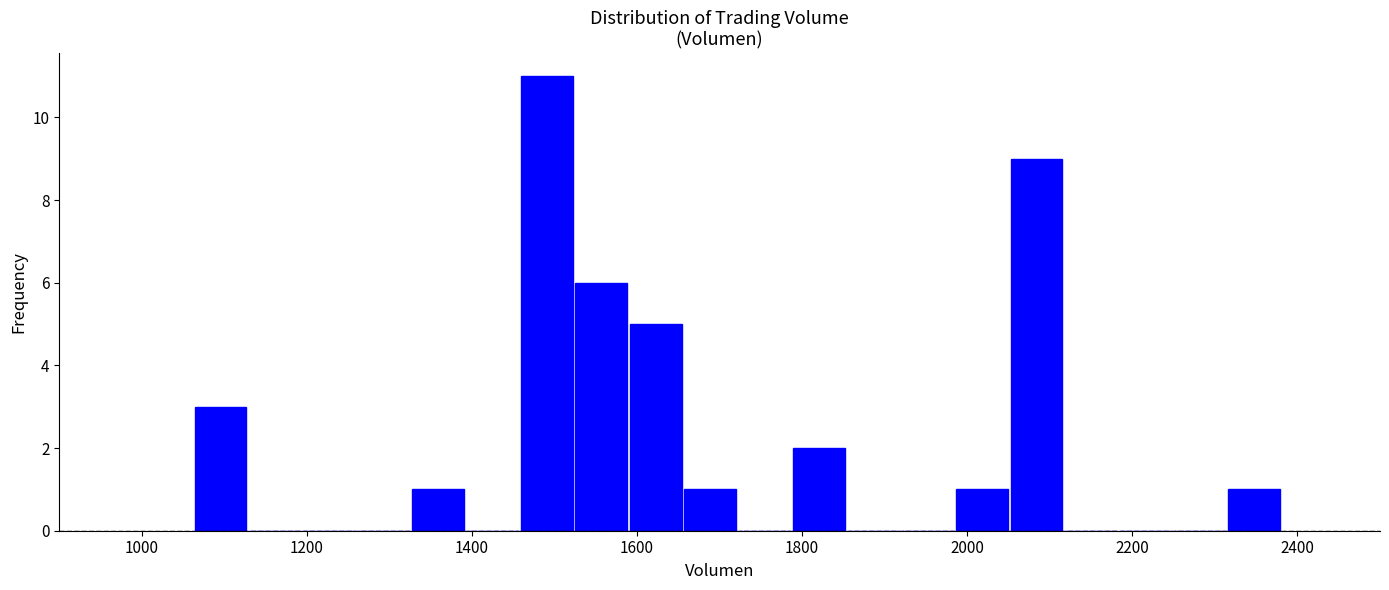

Around what value on the x-axis is the tallest bar? Give the approximate position of its centre, as read against the axis.

1500